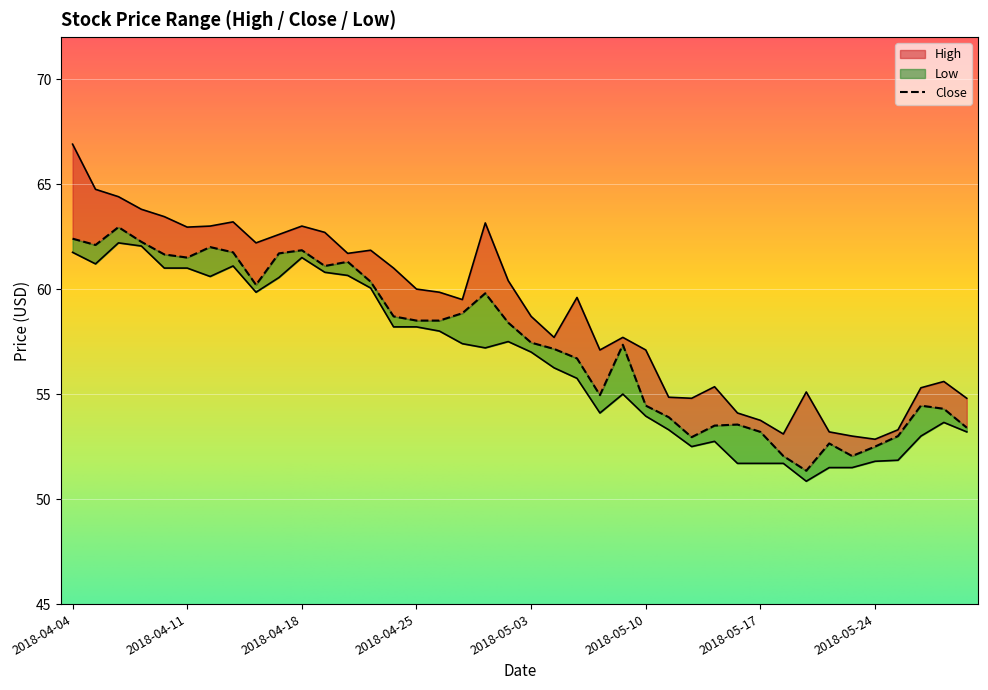

What position from the right is 2018-04-27?

23